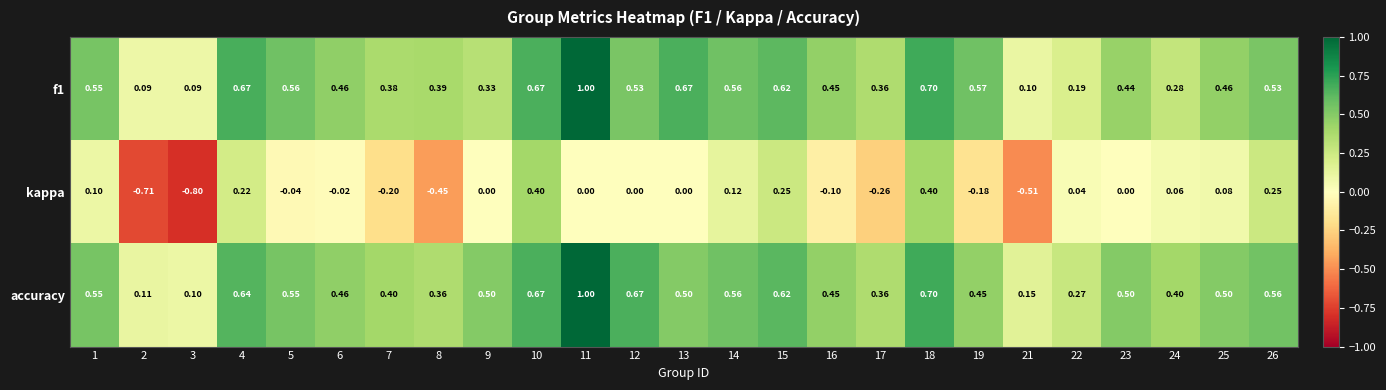

Which series changed the most between 17 and 25?

kappa